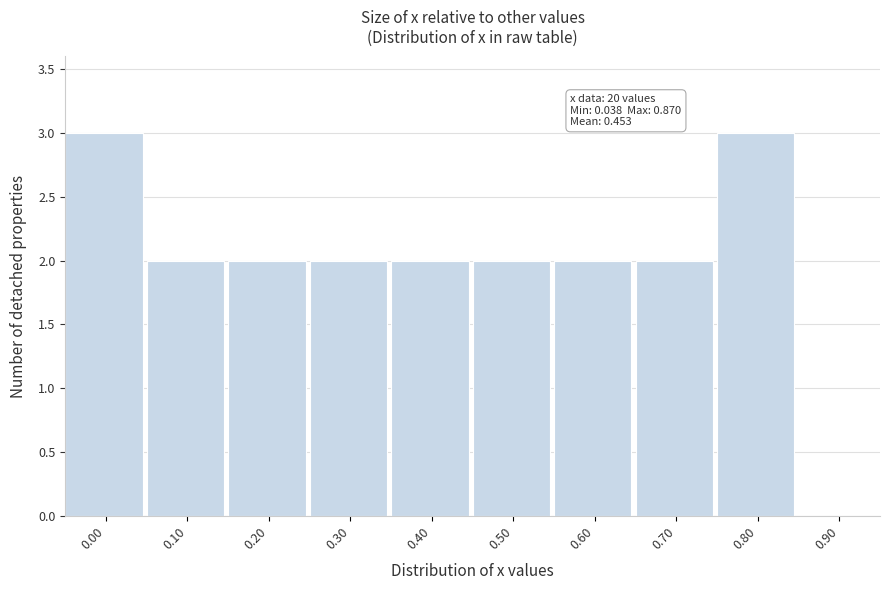

Reading left to right, what are all the values shown in this chart?

0.00=3	0.10=2	0.20=2	0.30=2	0.40=2	0.50=2	0.60=2	0.70=2	0.80=3	0.90=0